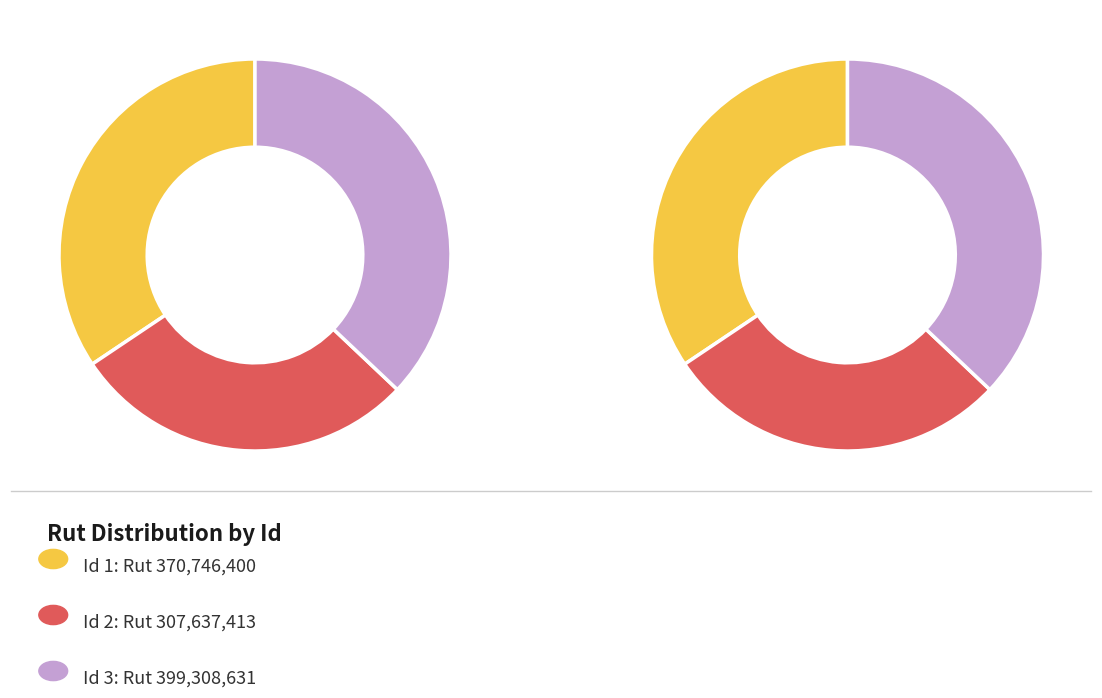

Is there a majority slice in this chart?

No